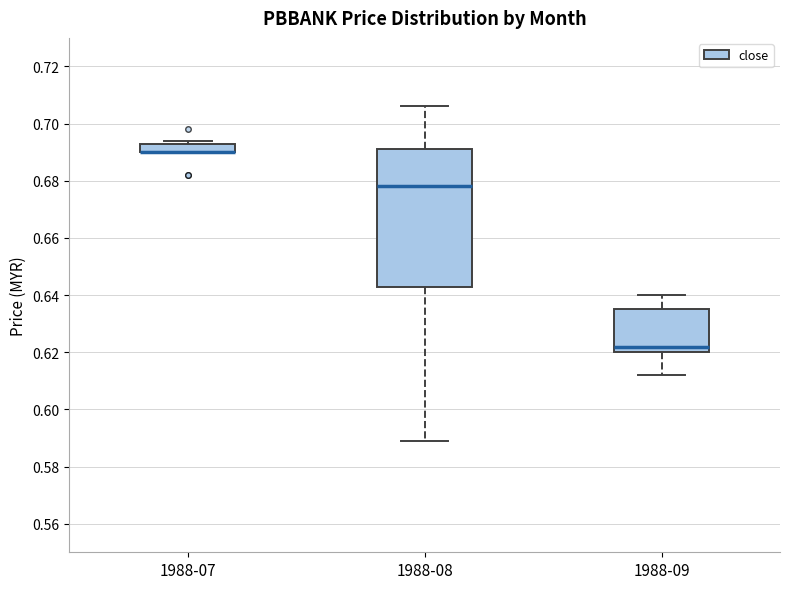

Which box is the tallest, from its lower edge to its upper edge?

1988-08